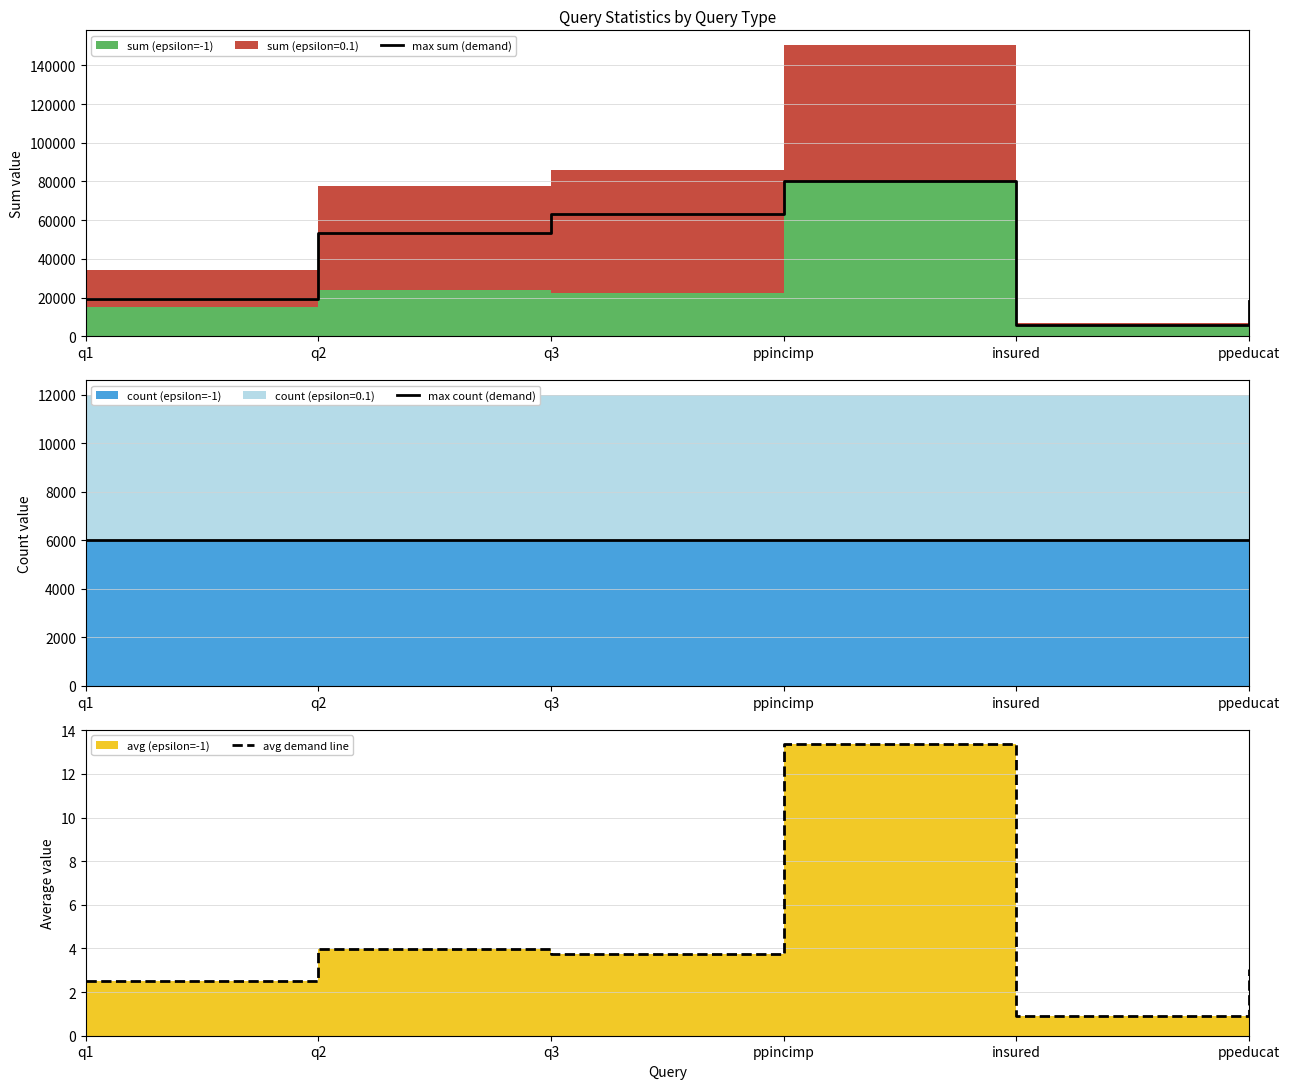

What is the maximum value for max sum (demand)?

80100